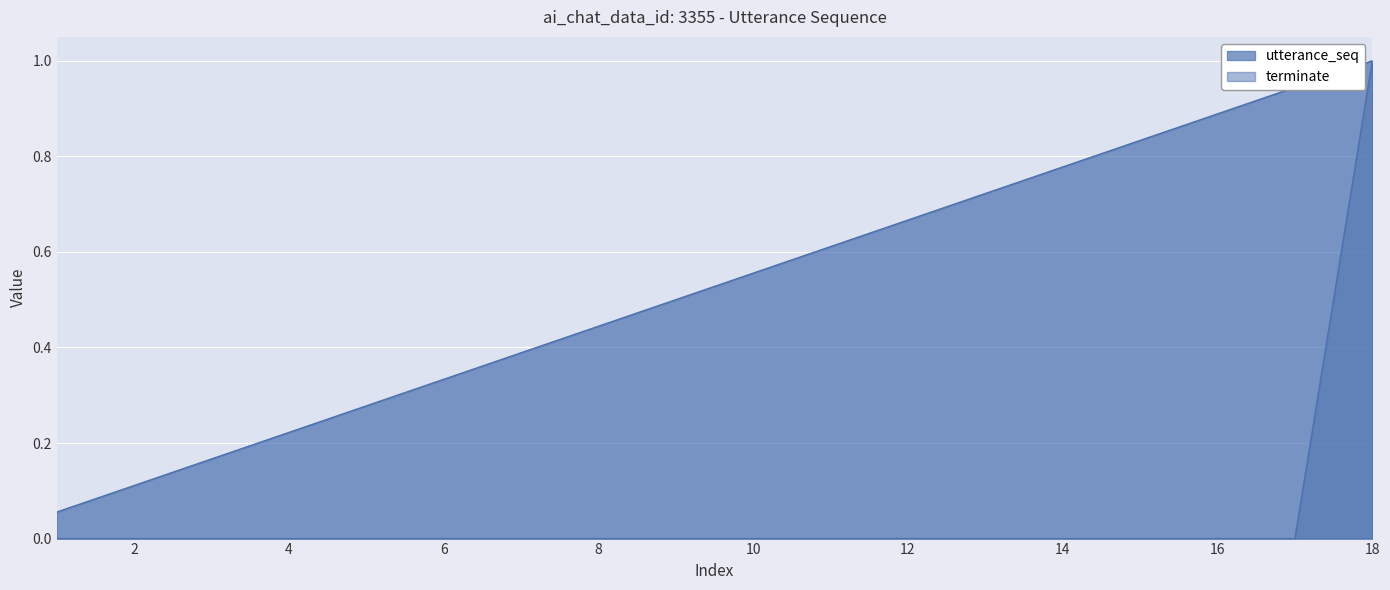

Reading left to right, what are all the values shown in this chart?

utterance_seq: 0.1	0.1	0.2	0.2	0.3	0.3	0.4	0.4	0.5	0.6	0.6	0.7	0.7	0.8	0.8	0.9	0.9	1.0
terminate: 0.0	0.0	0.0	0.0	0.0	0.0	0.0	0.0	0.0	0.0	0.0	0.0	0.0	0.0	0.0	0.0	0.0	1.0